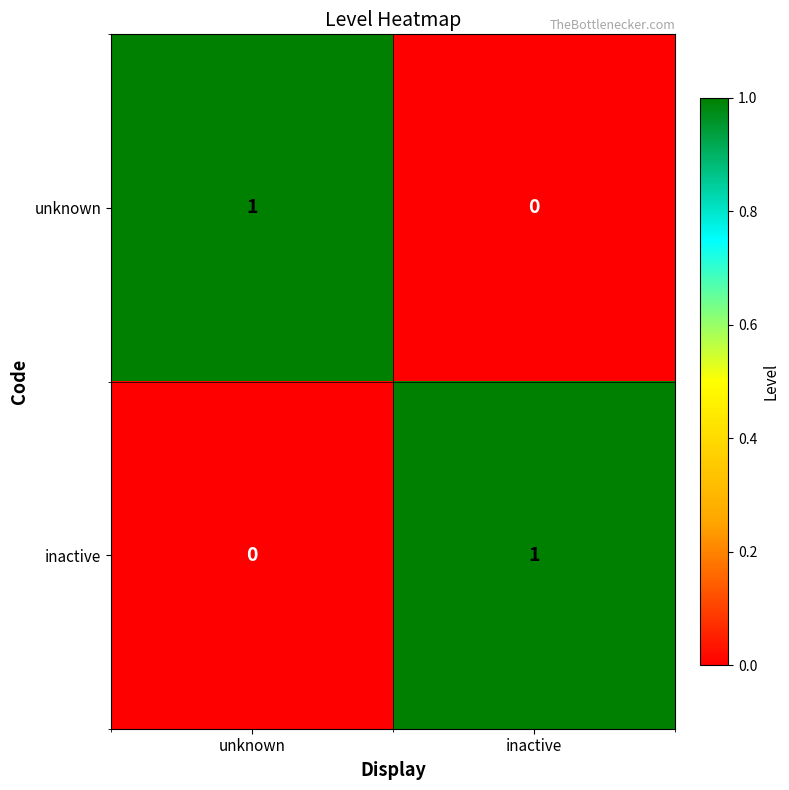

Reading left to right, transcribe all the data shown in this chart.

unknown: 1	0
inactive: 0	1